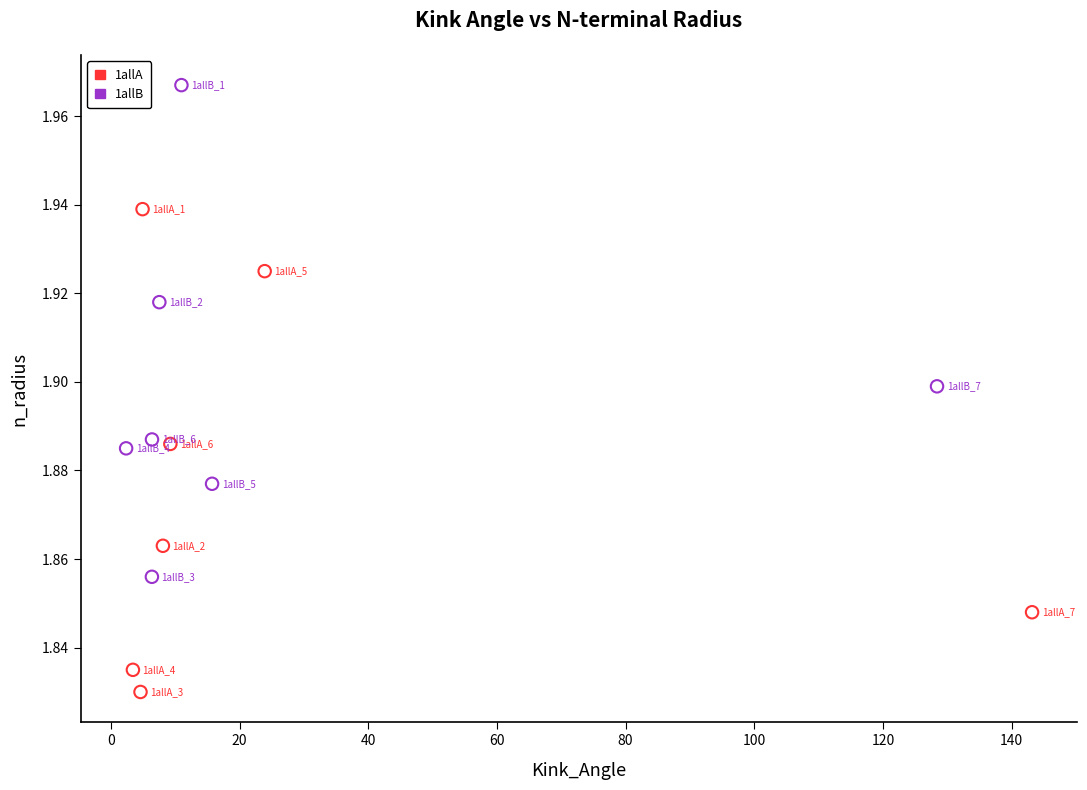

Which series reaches the minimum Y coordinate?

1allA